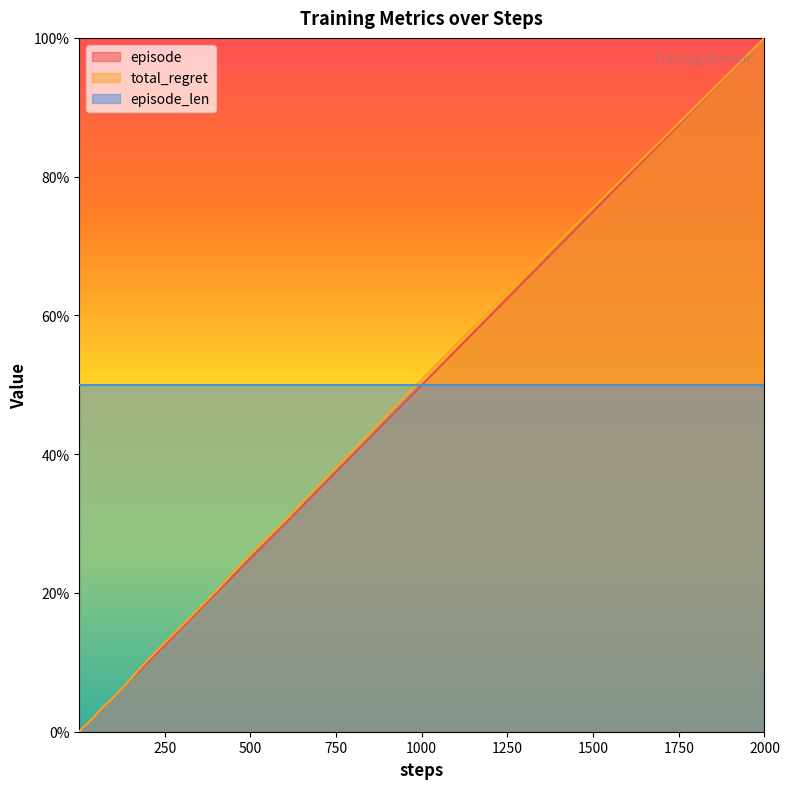

Where does the total_regret series first go above 4?

80